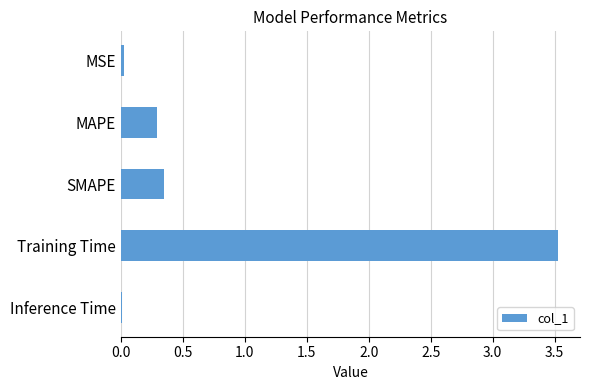

What is the greatest value displayed?

3.5